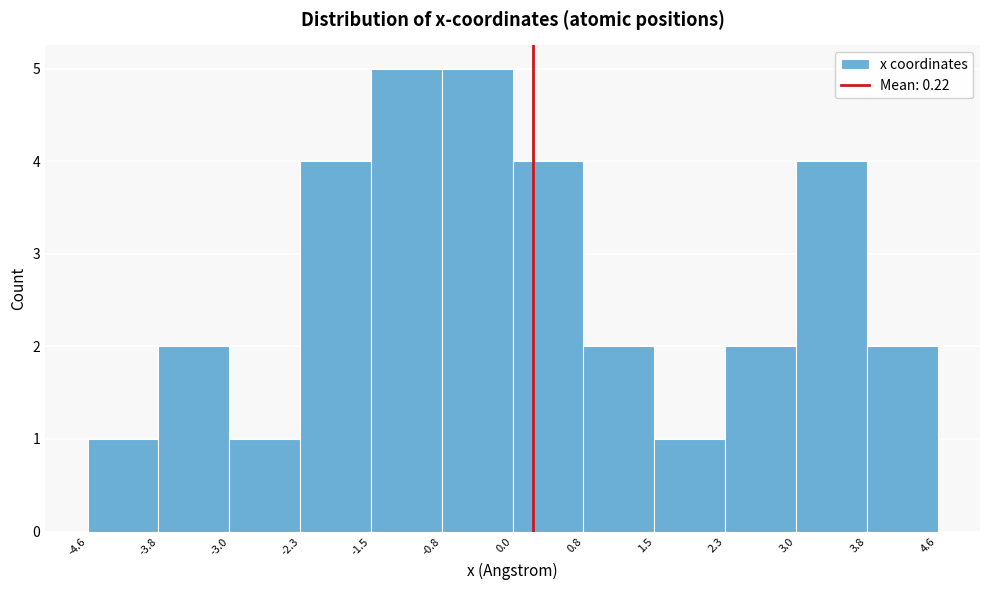

Reading left to right, list every bar in this chart as the range it spans on the x-axis followed by its height. The values are not printed on the chart, so give them approximately, as read against the axis.

-4.6 to -3.8: 1
-3.8 to -3.0: 2
-3.0 to -2.3: 1
-2.3 to -1.5: 4
-1.5 to -0.8: 5
-0.8 to 0.0: 5
0.0 to 0.8: 4
0.8 to 1.5: 2
1.5 to 2.3: 1
2.3 to 3.0: 2
3.0 to 3.8: 4
3.8 to 4.6: 2